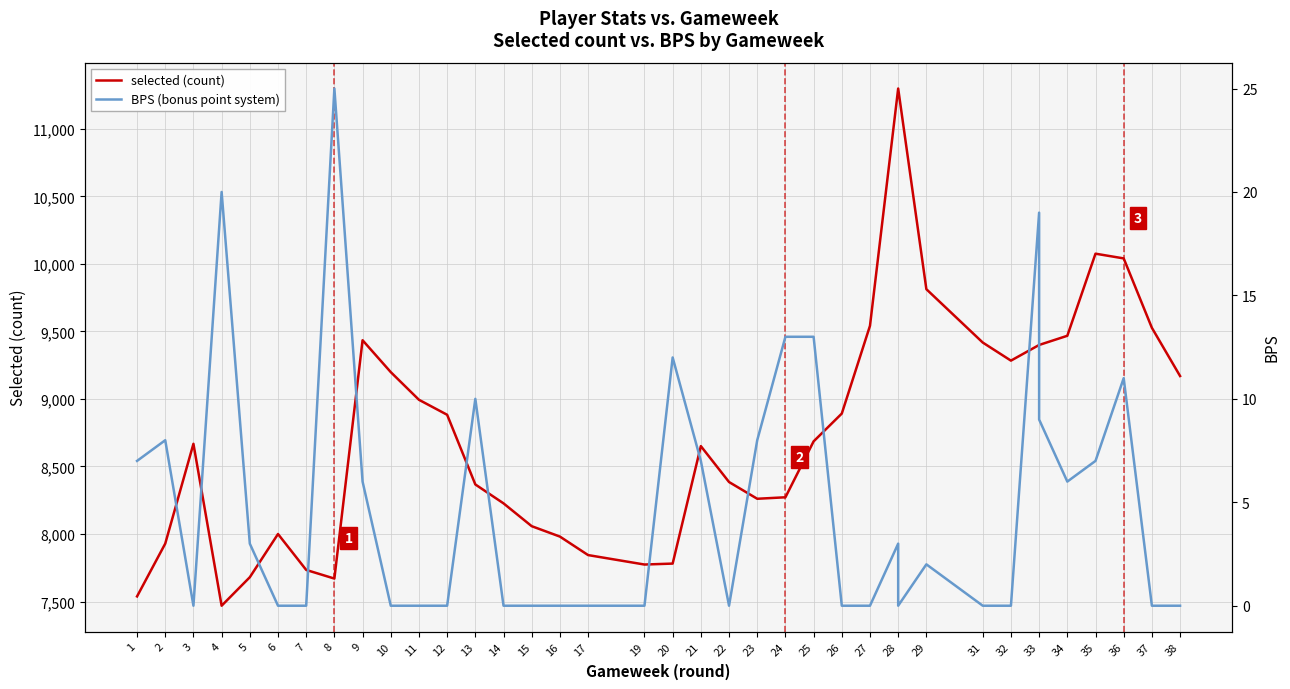

True or false: BPS (bonus point system) and selected (count) cross at least once.

False